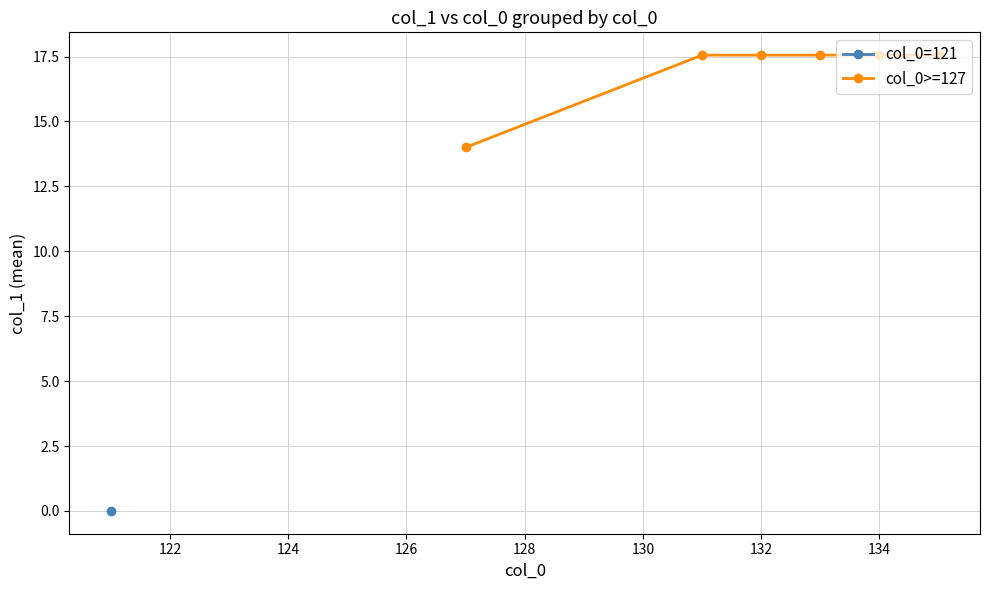

What is the lowest value of the col_0>=127 series?

14.0